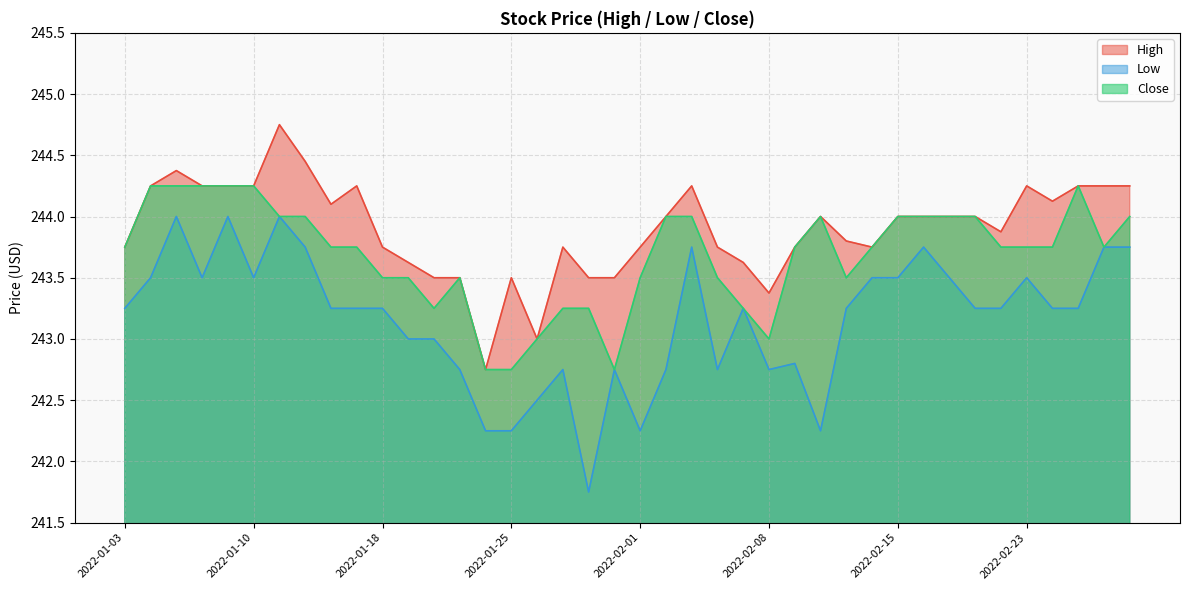

What is the difference between the second highest and minimum values in the Close series?

1.5